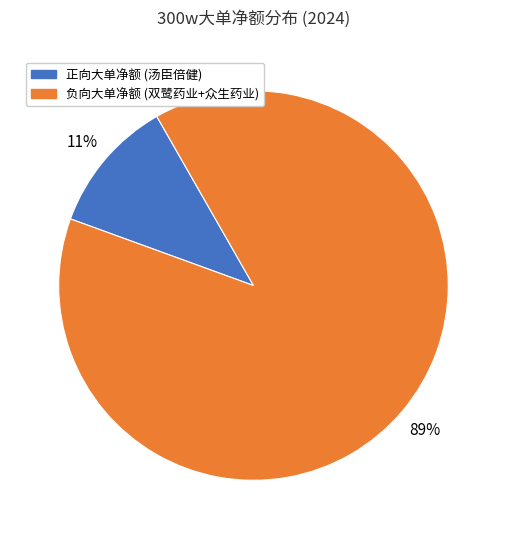

To the nearest percent, what percentage of the pie is 正向大单净额 (汤臣倍健)?

11%